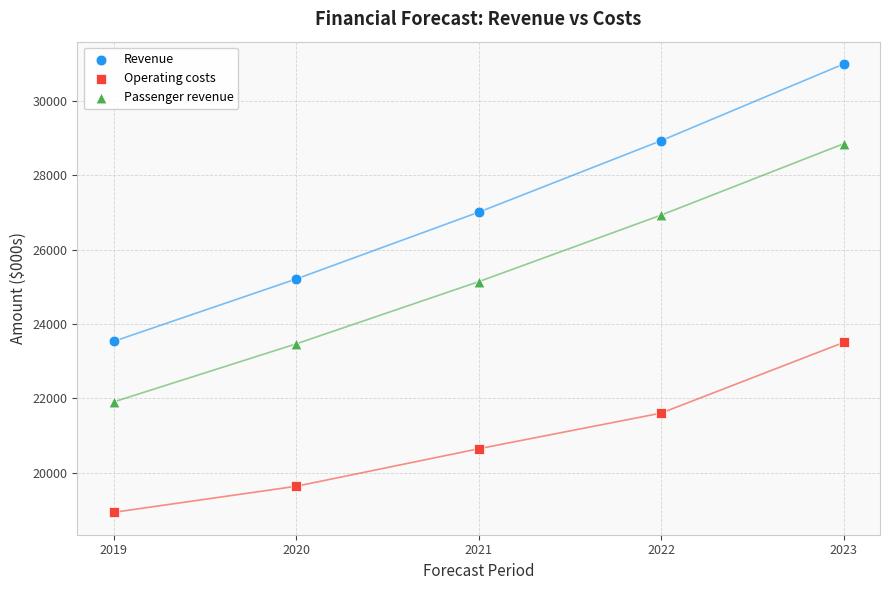

In the Operating costs series, what Y value is closest to 21223?

21607.0